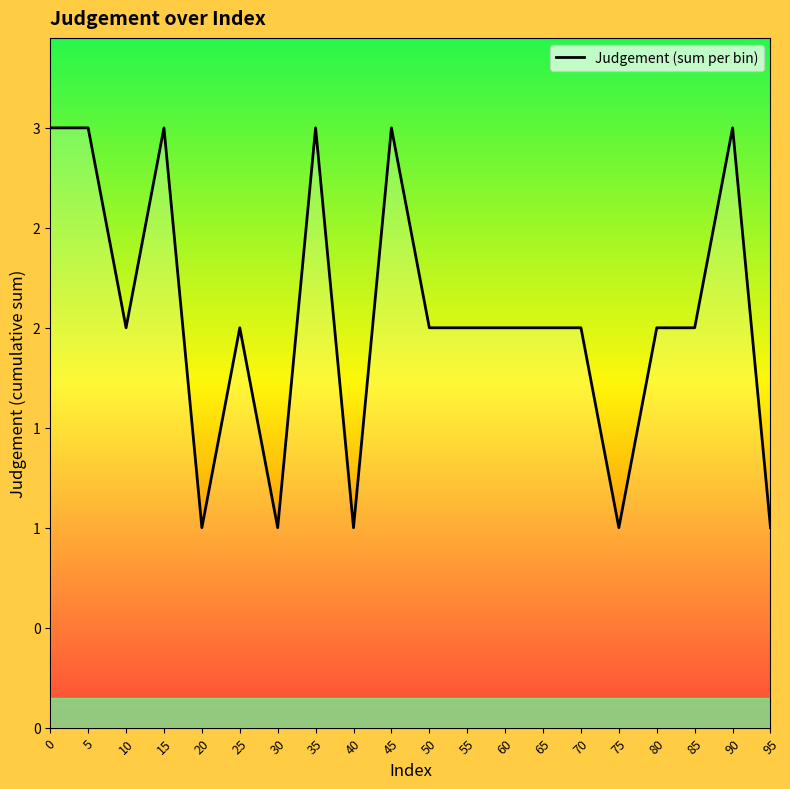

Does the chart have visible grid lines?

No